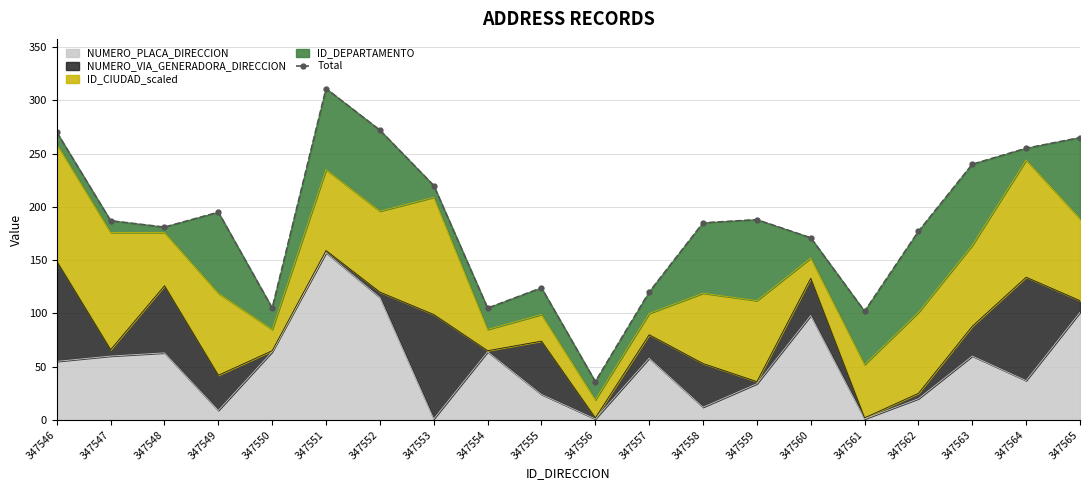

Reading right to left, what are all the values shown in this chart?

347565=265	347564=255	347563=240	347562=177	347561=102	347560=171	347559=188	347558=185	347557=120	347556=36	347555=124	347554=105	347553=220	347552=272	347551=311	347550=105	347549=195	347548=181	347547=187	347546=270